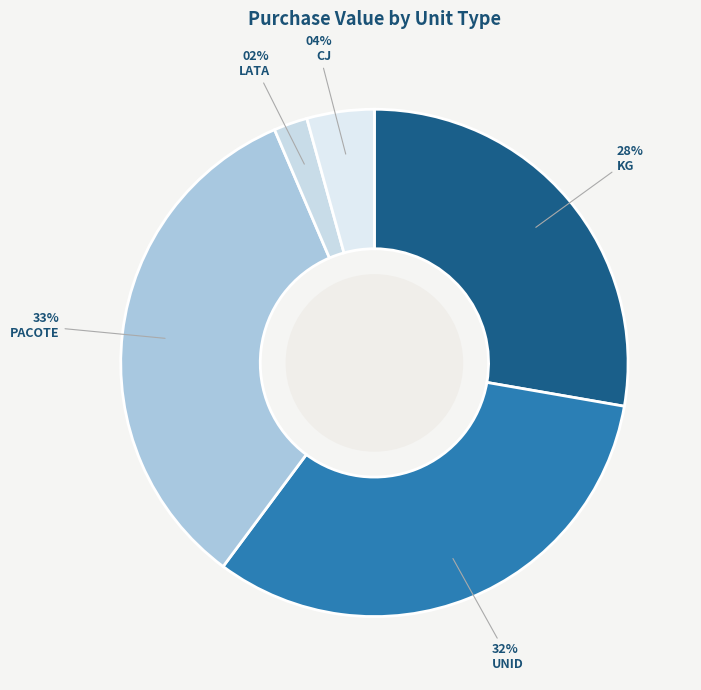

Rank the categories by value from highest to lowest.

PACOTE, UNID, KG, CJ, LATA